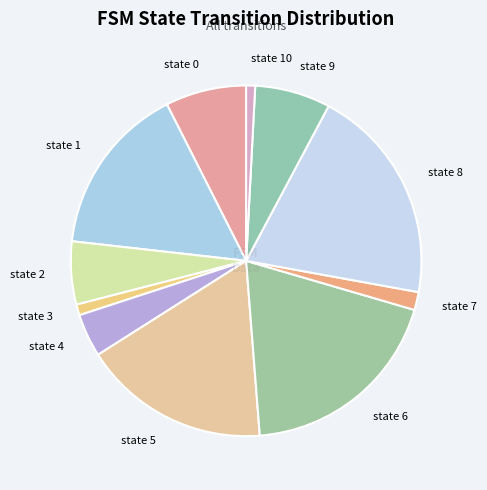

Count the number of slices in the pie.

11